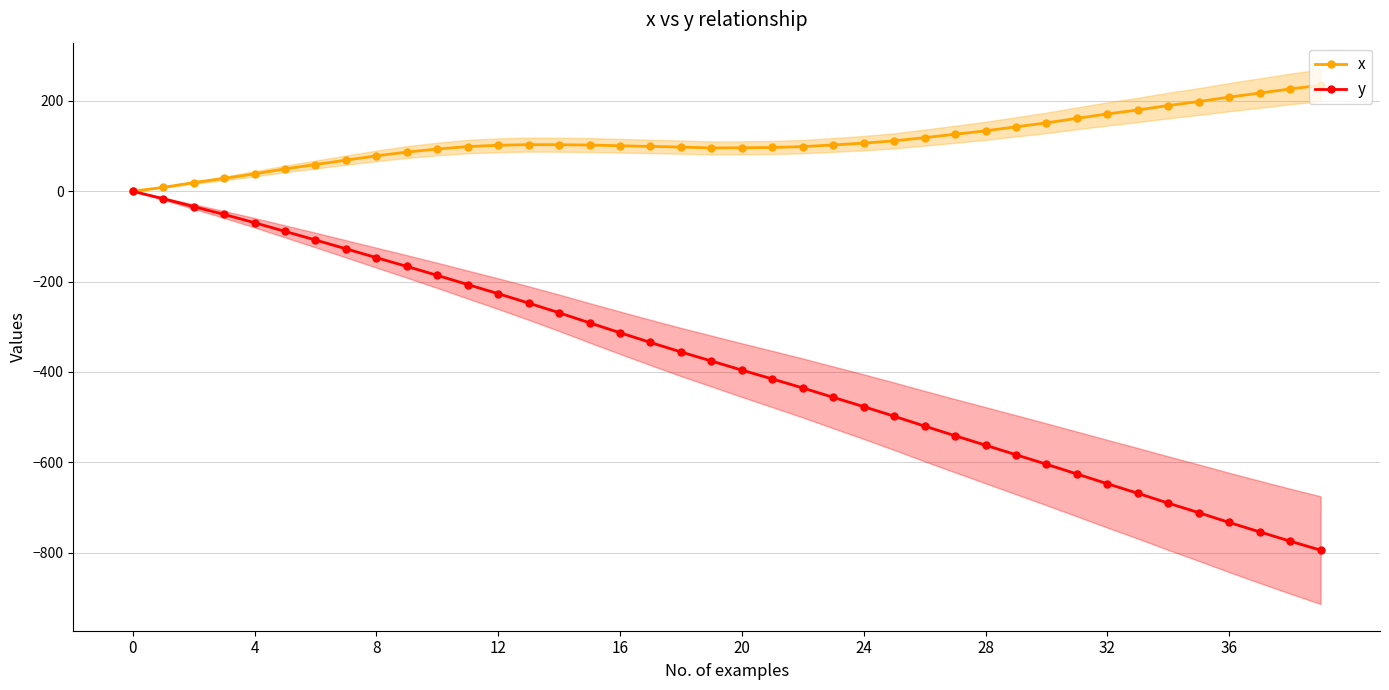

Is it true that x equals 137.3 at 8?

False